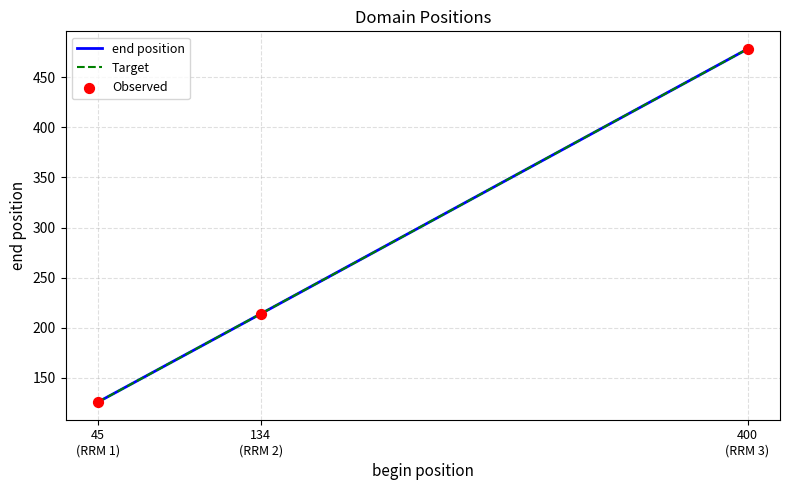

At which category is the sum across all series the highest?

400
(RRM 3)